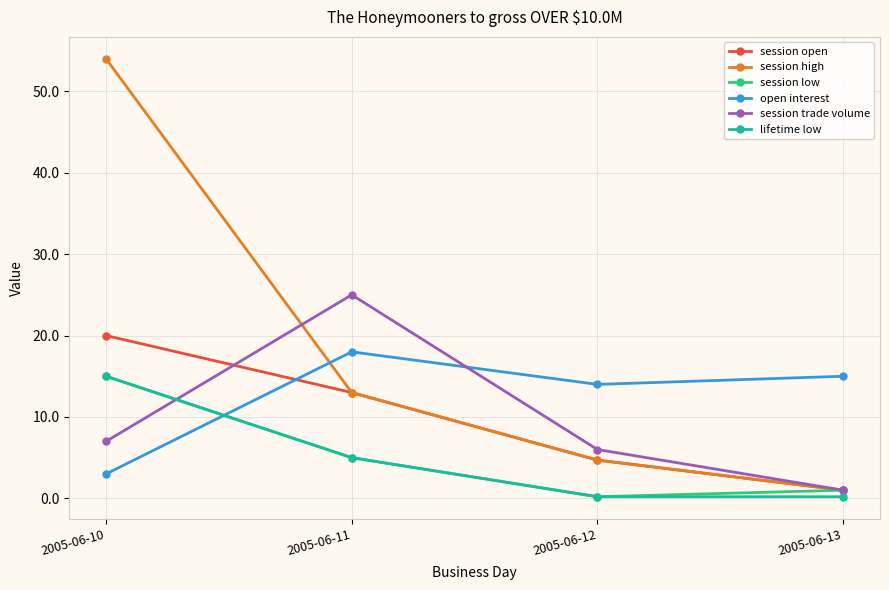

What are all the series names shown in the legend?

session open, session high, session low, open interest, session trade volume, lifetime low